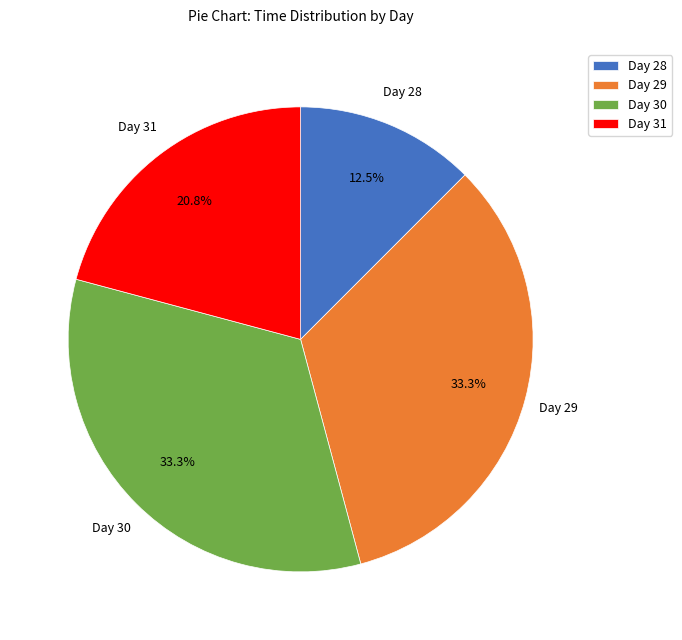

Between Day 28 and Day 31, which is larger?

Day 31